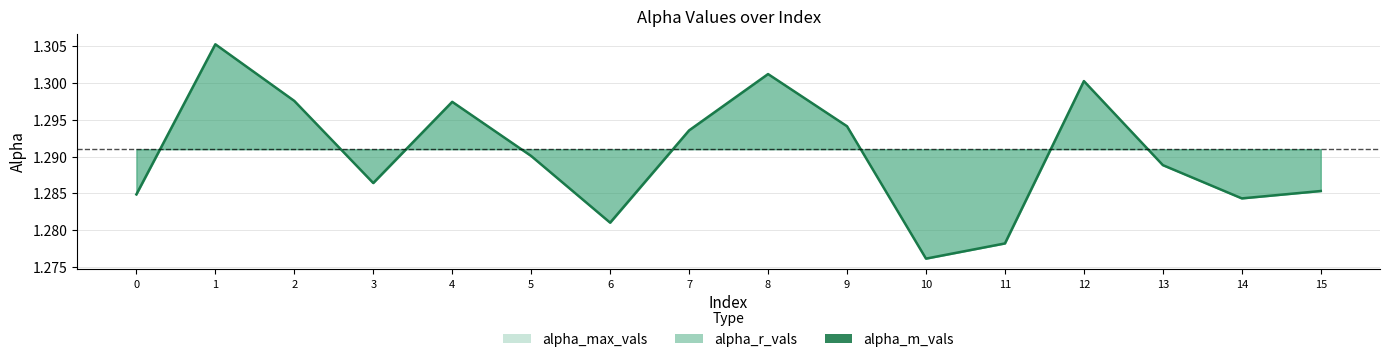

Which category has the highest value across all series?

1